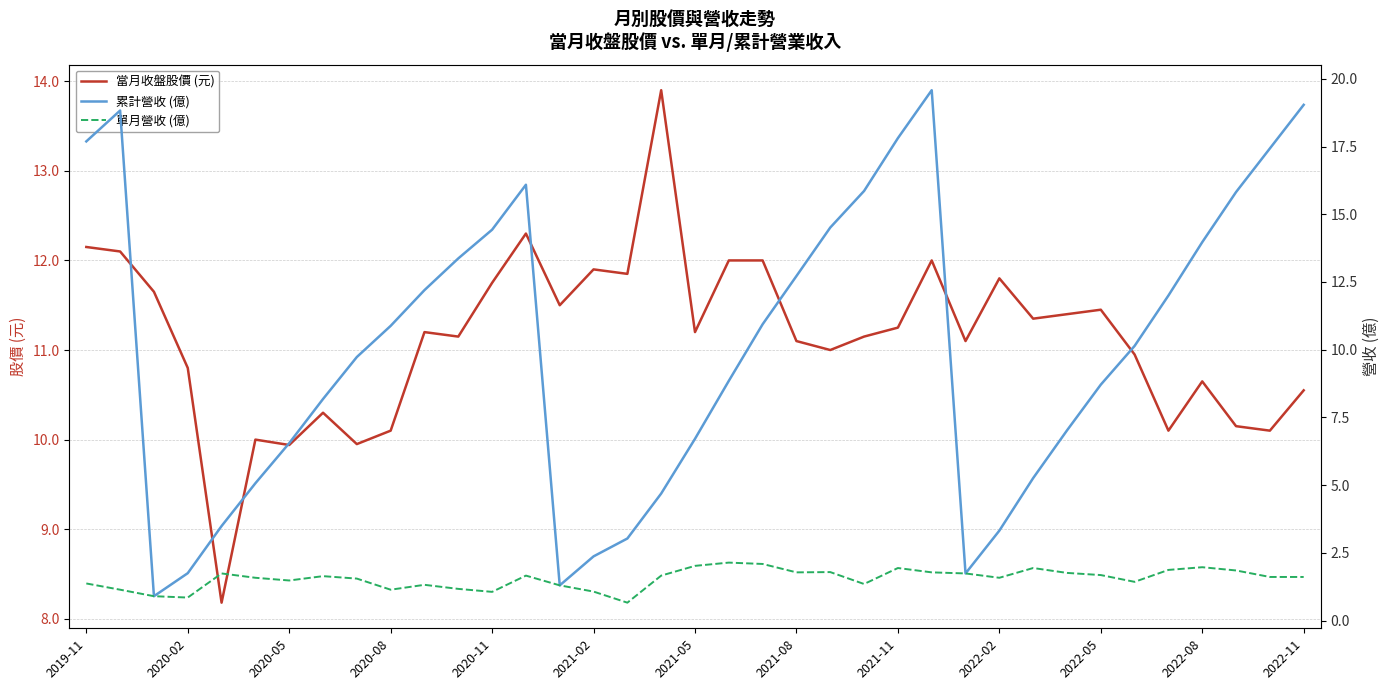

The value of 當月收盤股價 (元) at 2022-05 is 11.4. True or false?

True